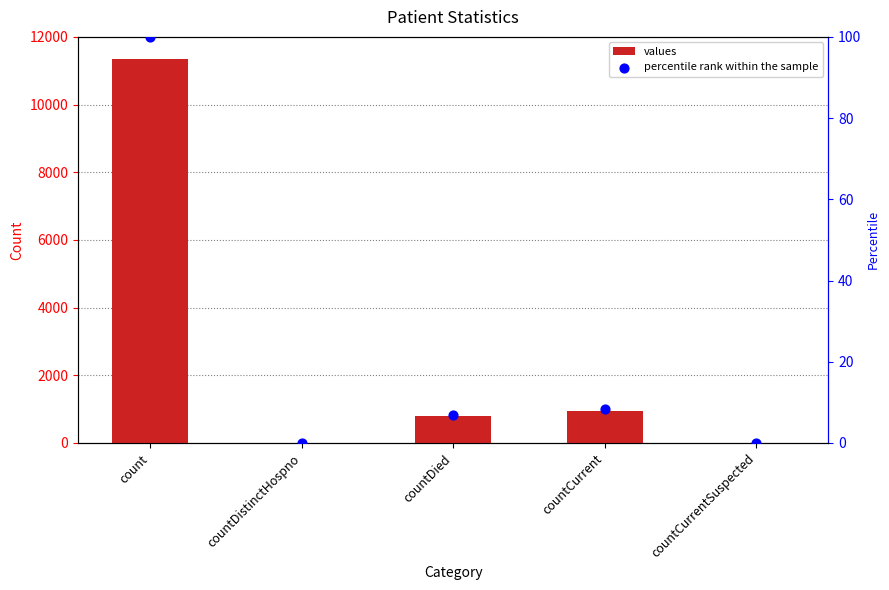

At how many categories does at least one series exceed 5206?

1